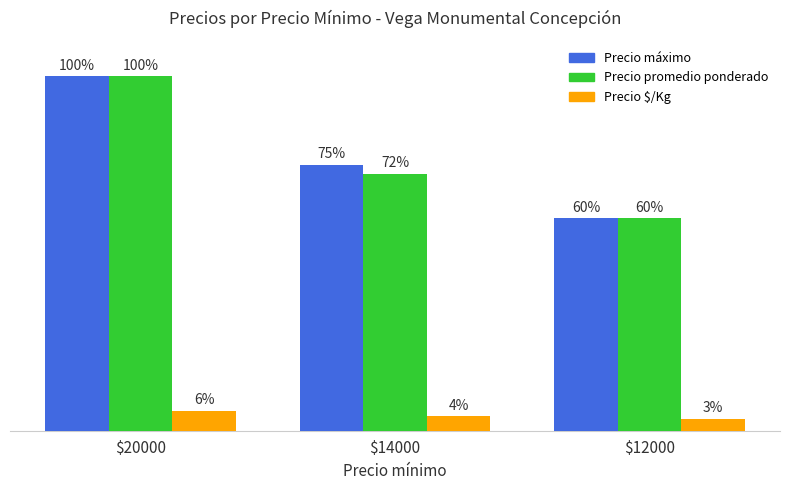

Which has a higher value, $12000 or $14000?

$14000